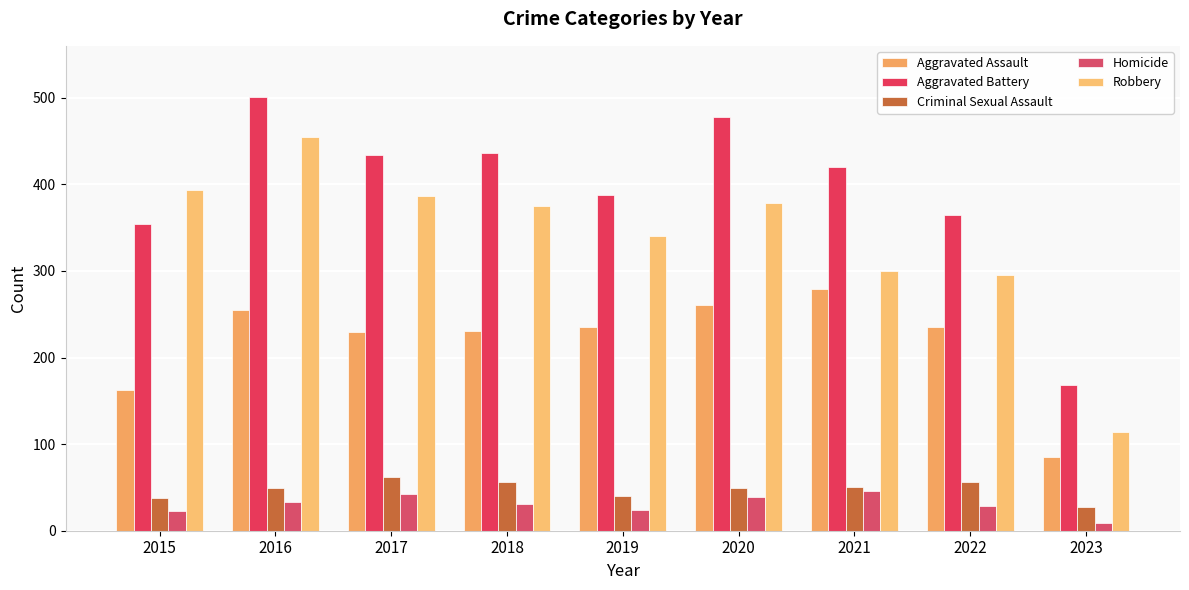

Which series changed the most between 2021 and 2022?

Aggravated Battery